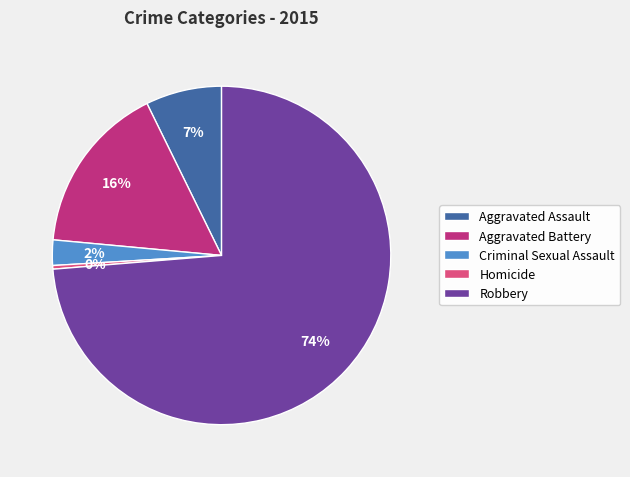

Is there a majority slice in this chart?

Yes